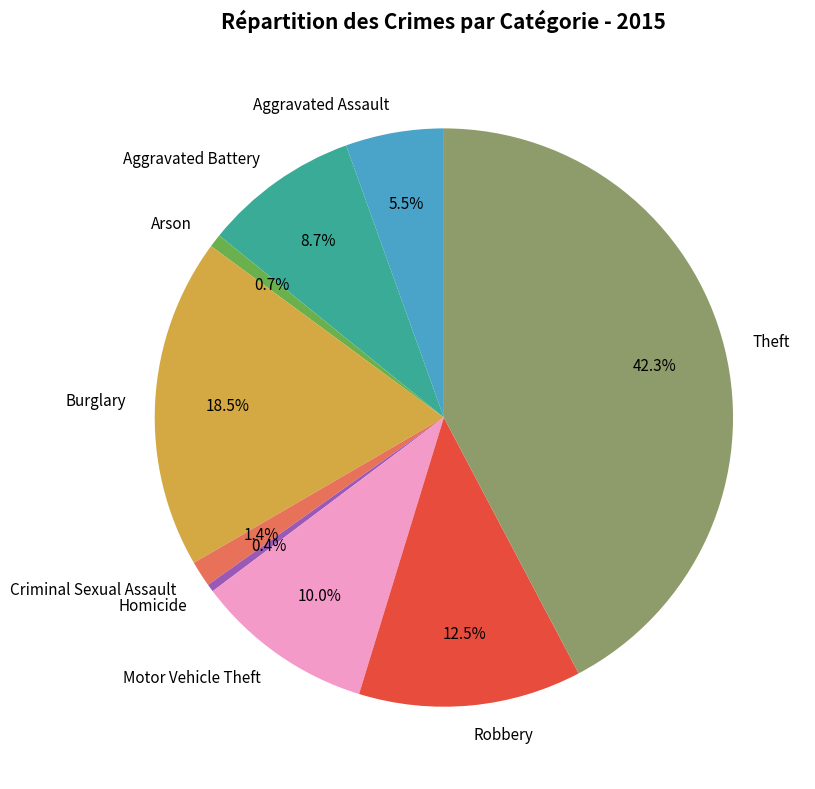

Does Robbery represent more than half of the total?

No